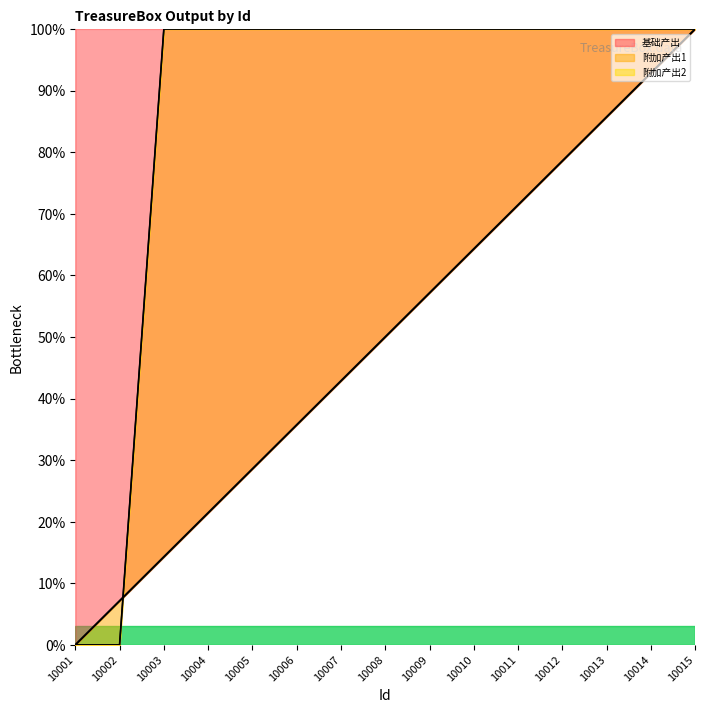

What is the value of the 基础产出 point at the 9th from the left?

57.1